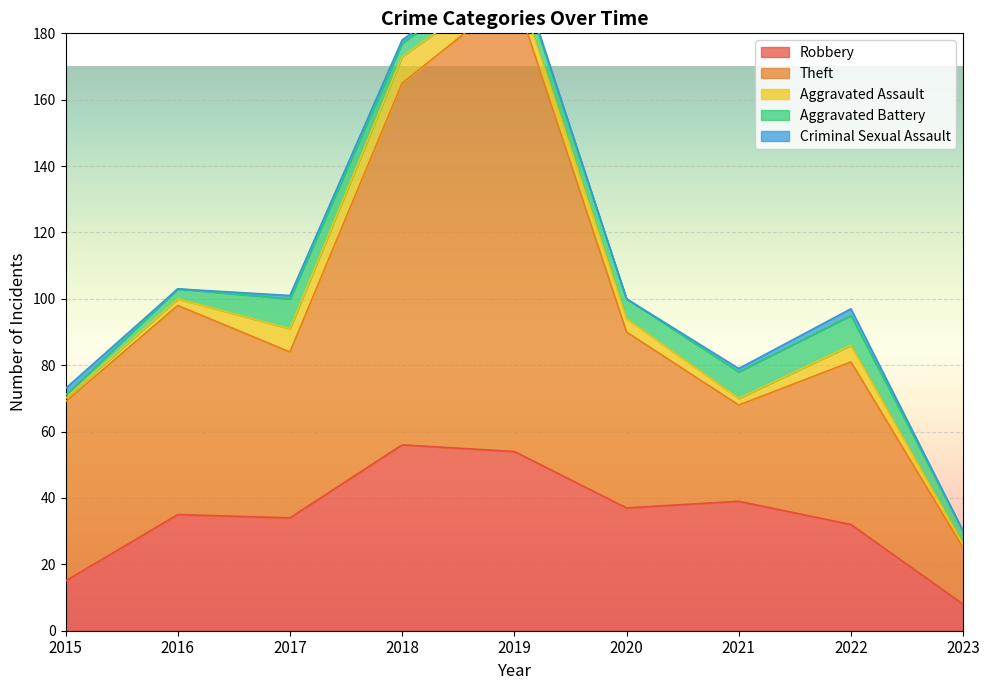

True or false: Theft and Criminal Sexual Assault intersect in this chart.

False